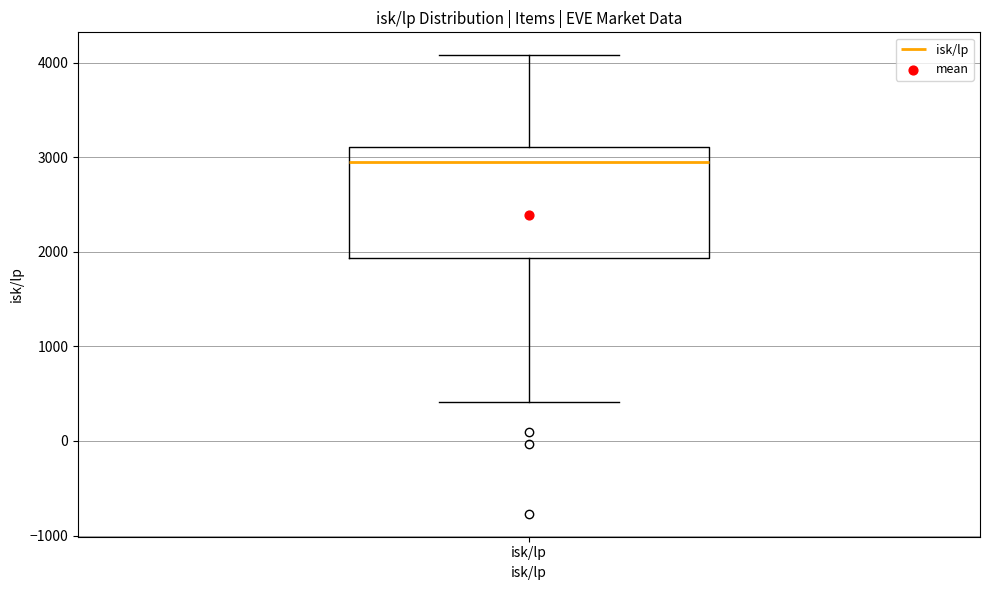

Transcribe this box plot: give where the median line is, the range the box spans, and where the two whiskers end, as read against the y-axis. The values are not printed on the chart, so give them approximately, as read against the axis.

median 2900, box 1900 to 3100, whiskers 400 to 4100